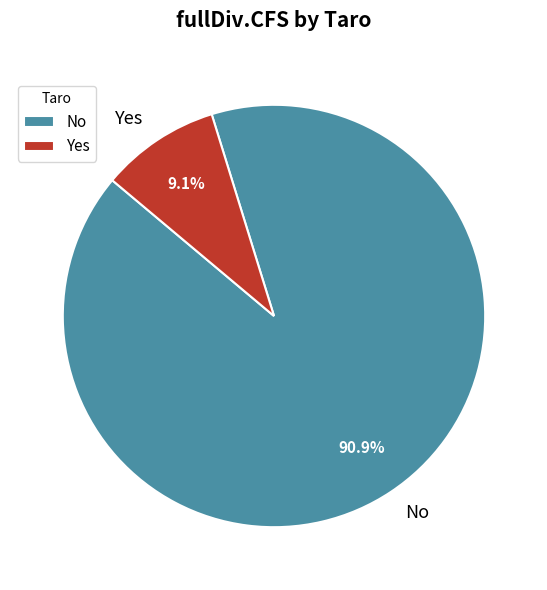

Which category has the smallest portion of the pie?

Yes